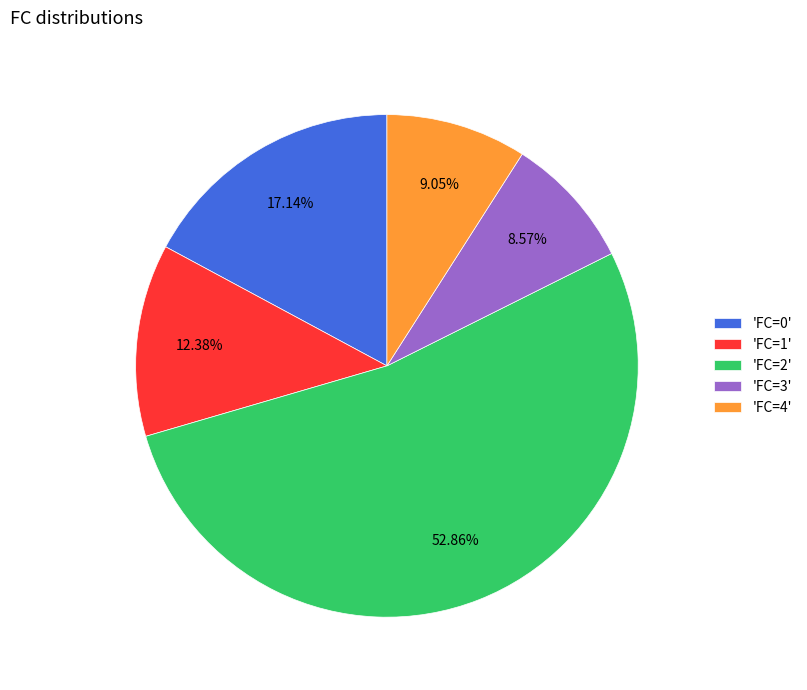

Which has a higher value, 'FC=4' or 'FC=1'?

'FC=1'